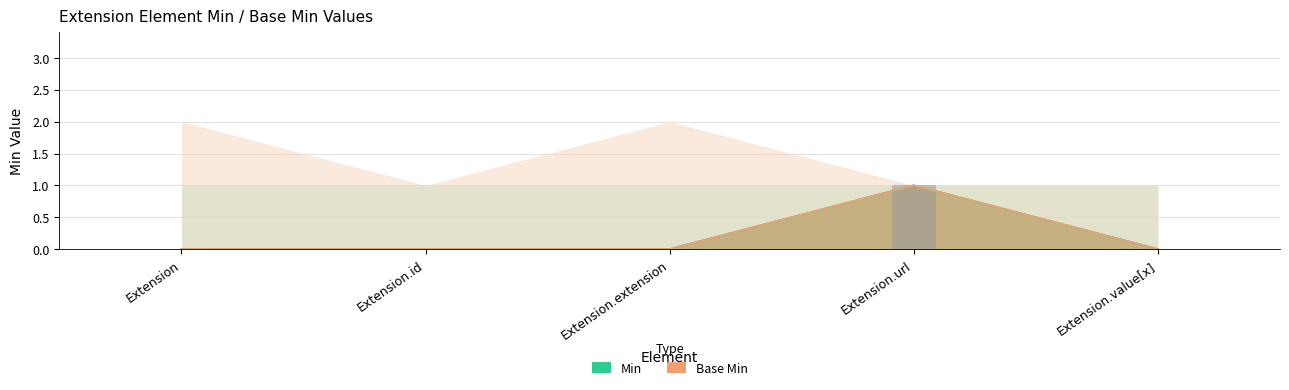

True or false: Base Min has a value of -1 at Extension.extension.

False